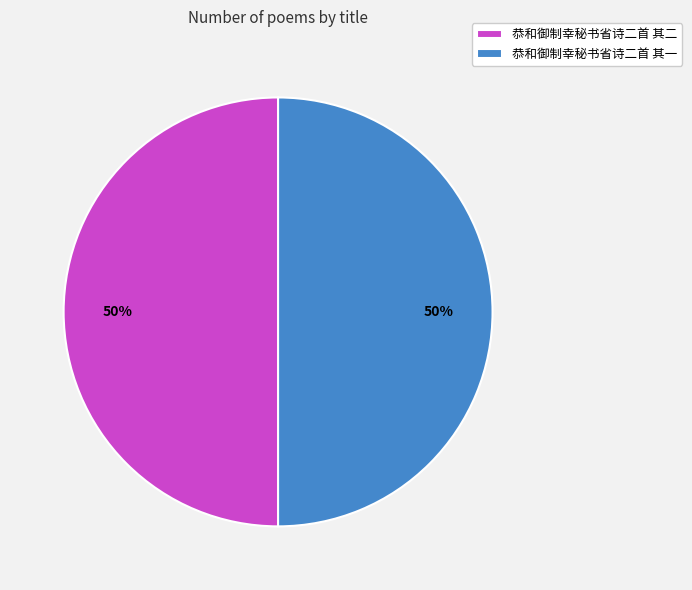

Approximately how many times larger is the value at 恭和御制幸秘书省诗二首 其一 compared to 恭和御制幸秘书省诗二首 其二?

1.0